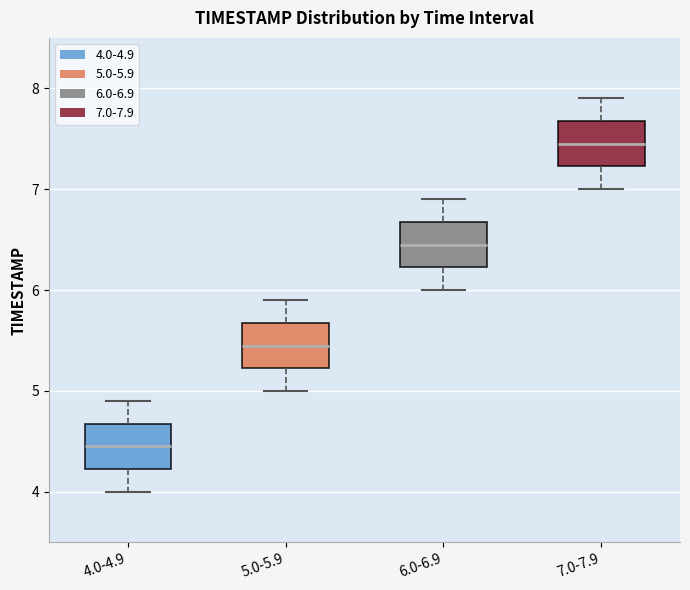

Where is the upper edge of the box for 6.0-6.9 on the y-axis? The values are not printed on the chart, so give them approximately, as read against the axis.

6.7